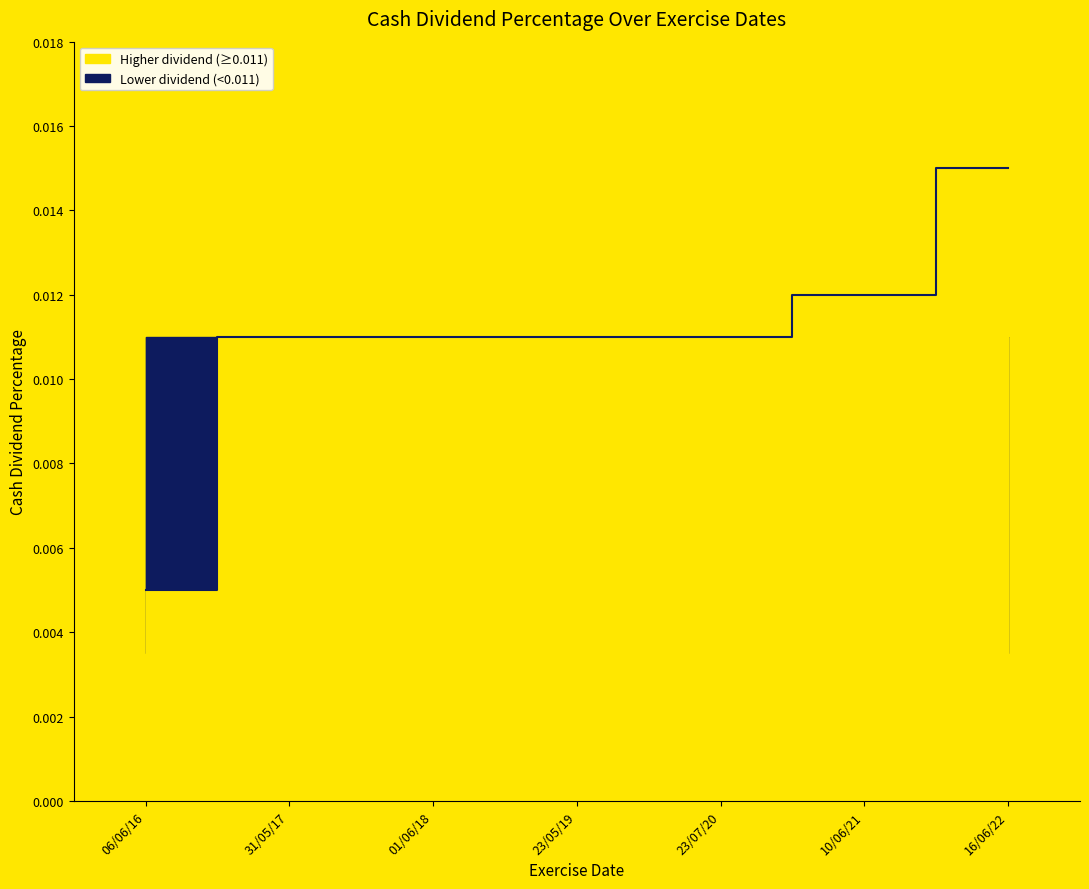

True or false: the data shows 0.0 at 23/07/20.

True